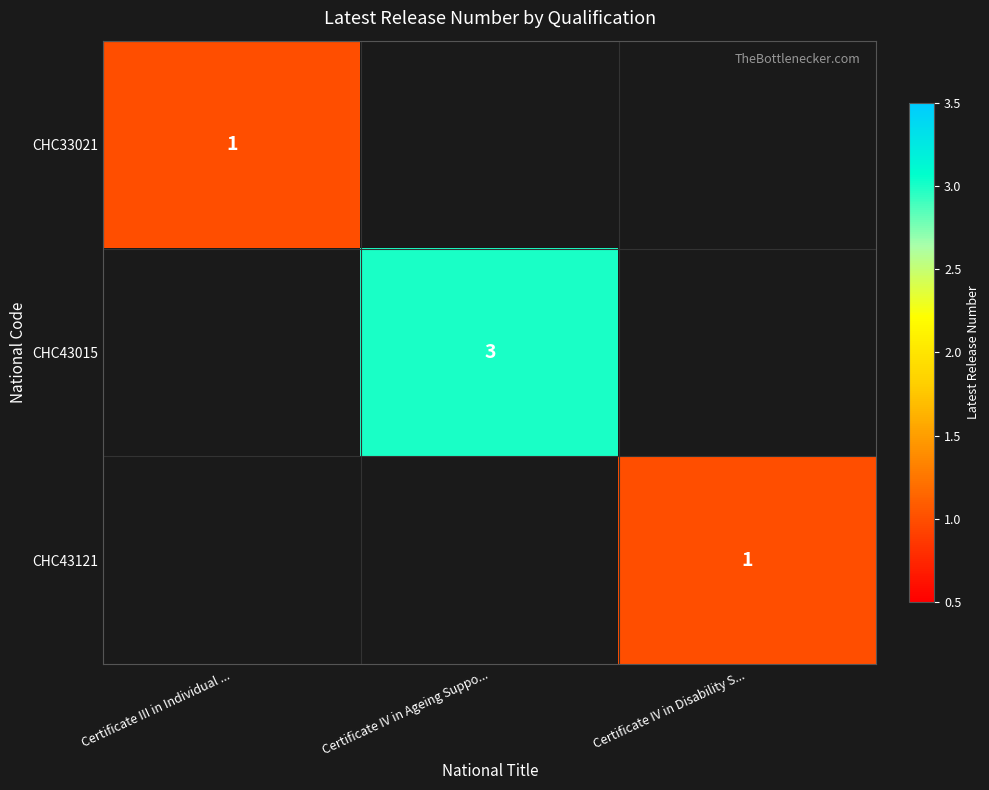

Is it true that CHC33021 equals 0 at Certificate III in Individual ...?

False